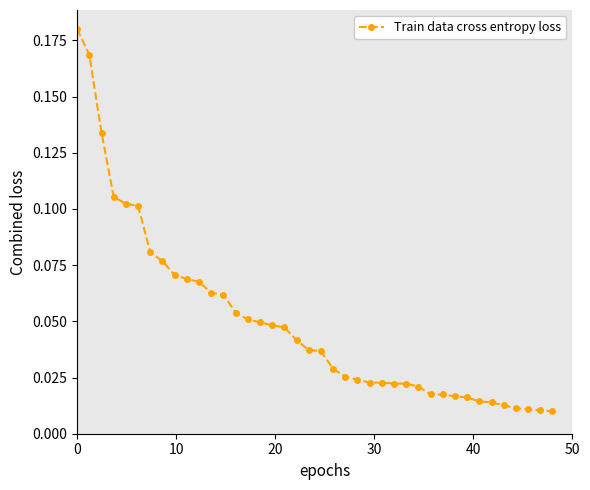

What is the sum of all values?

2.0